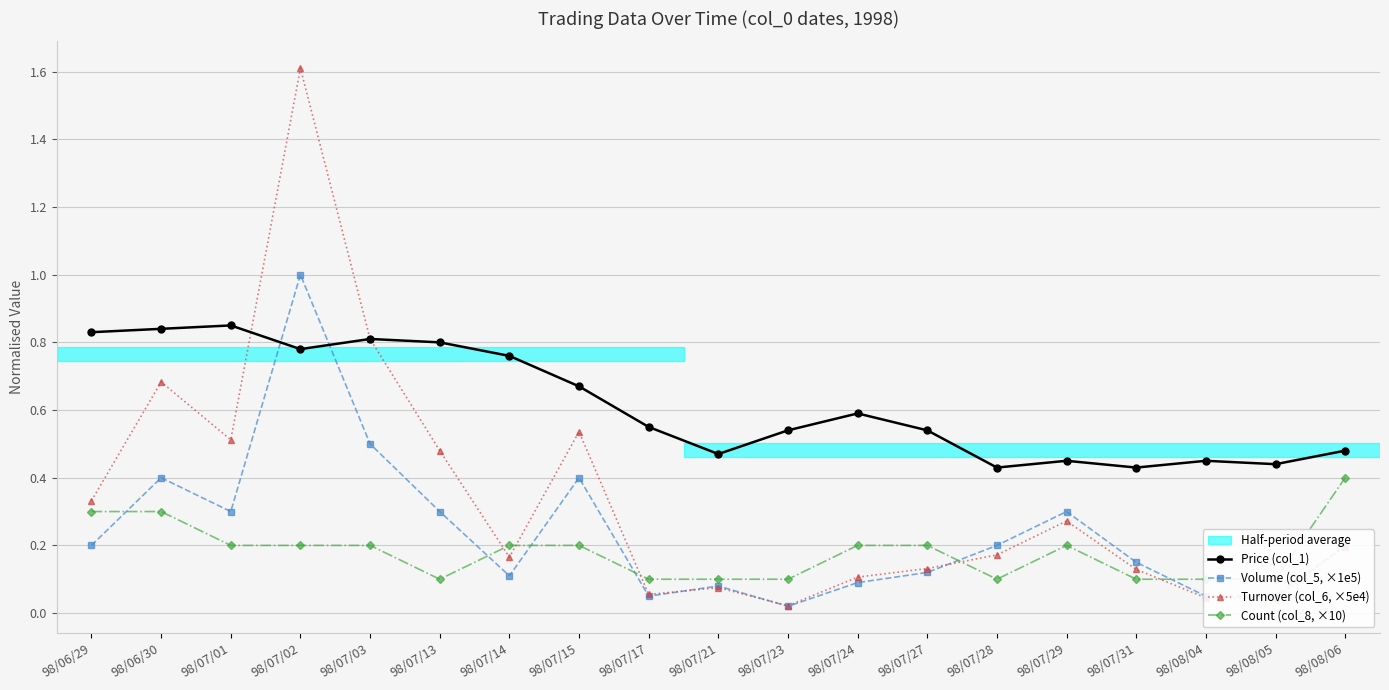

What is the sum of the Turnover (col_6, ×5e4) values at 98/07/02 and 98/07/27?

1.7